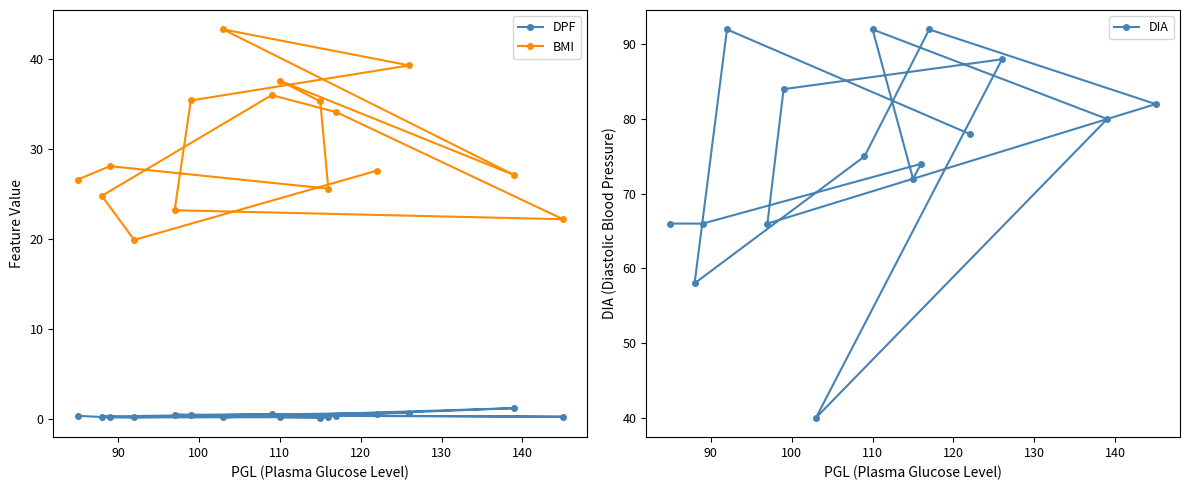

What is the highest value of the BMI series?

43.3